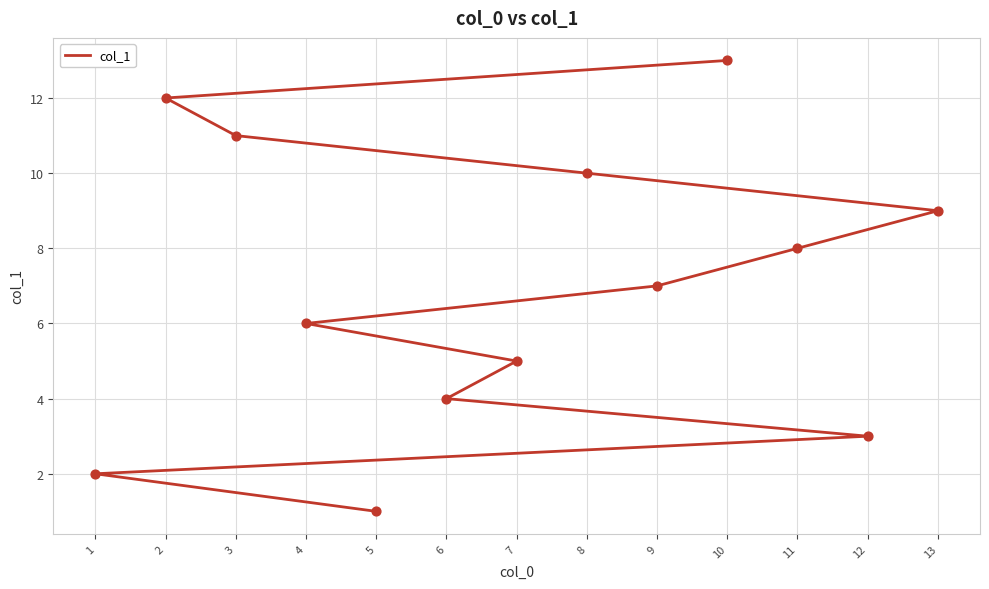

Approximately how many times larger is the value at 4 compared to 12?

2.0